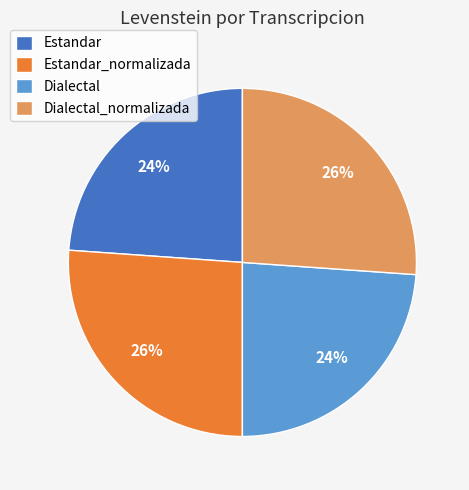

What percentage is the Dialectal slice, to the nearest percent?

24%